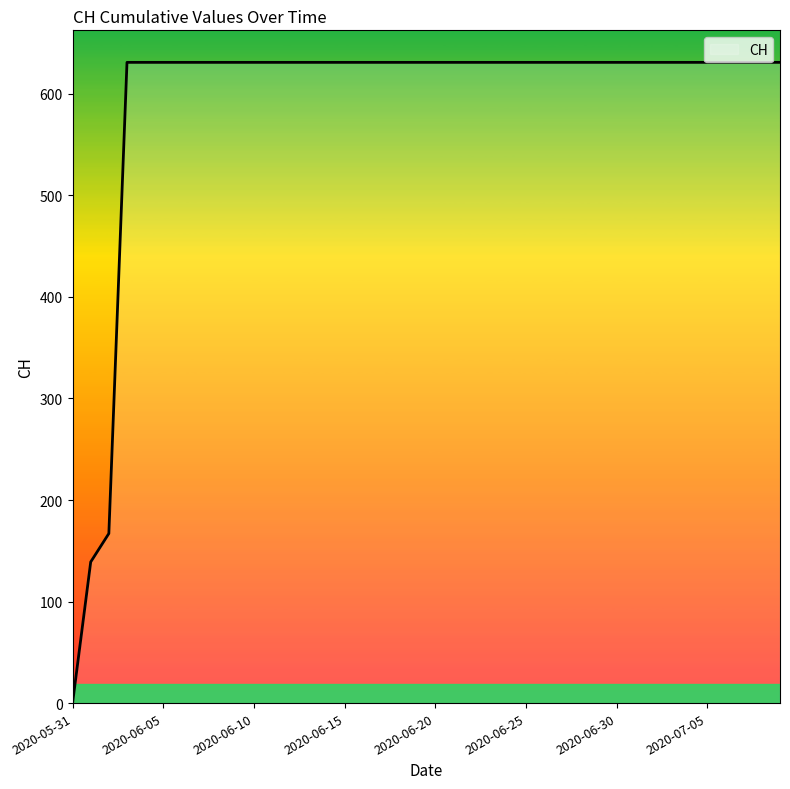

What is the greatest value displayed?

631